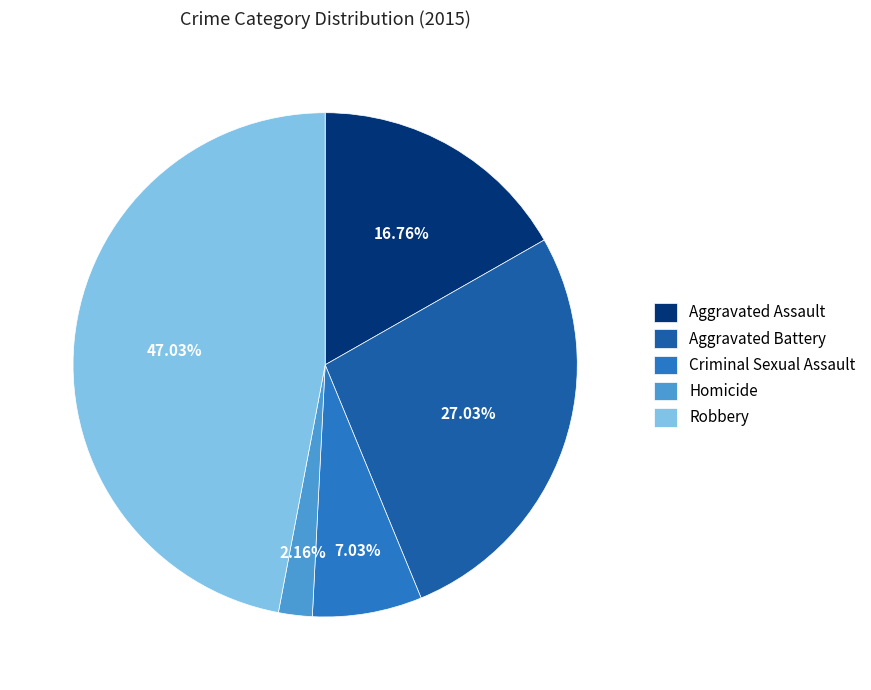

To the nearest percent, what is the difference between the Homicide and Aggravated Assault slice percentages?

15%